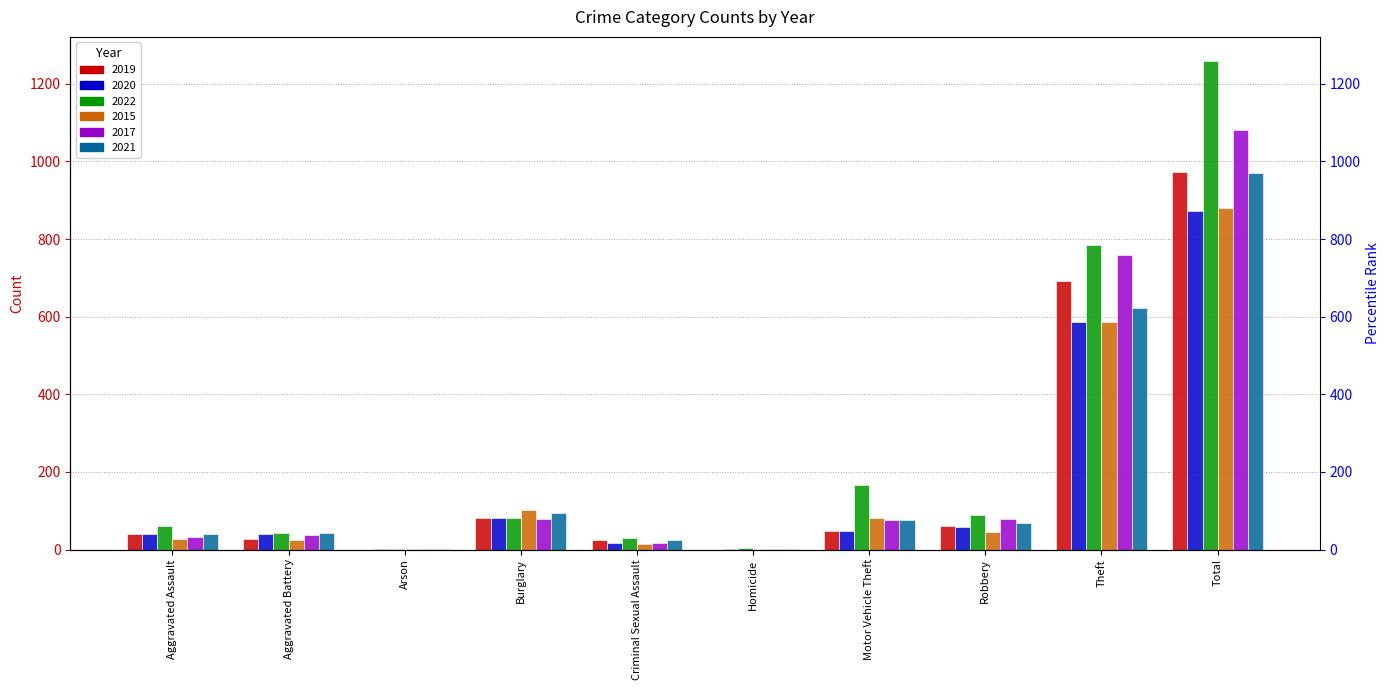

What are all the series names shown in the legend?

2019, 2020, 2022, 2015, 2017, 2021